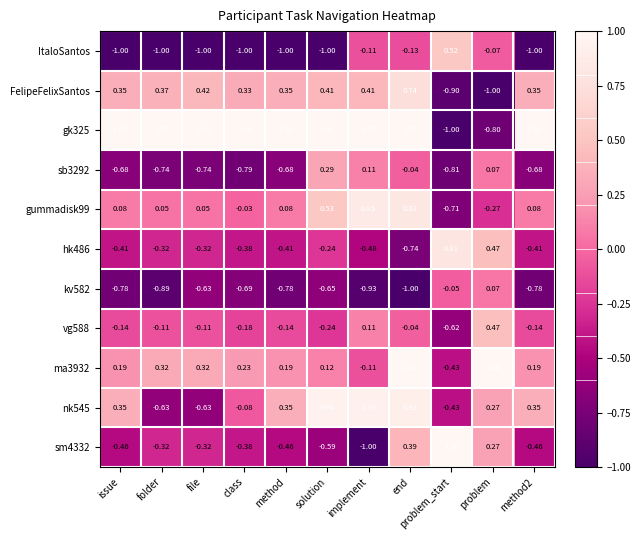

At which category is the sum across all series the highest?

end